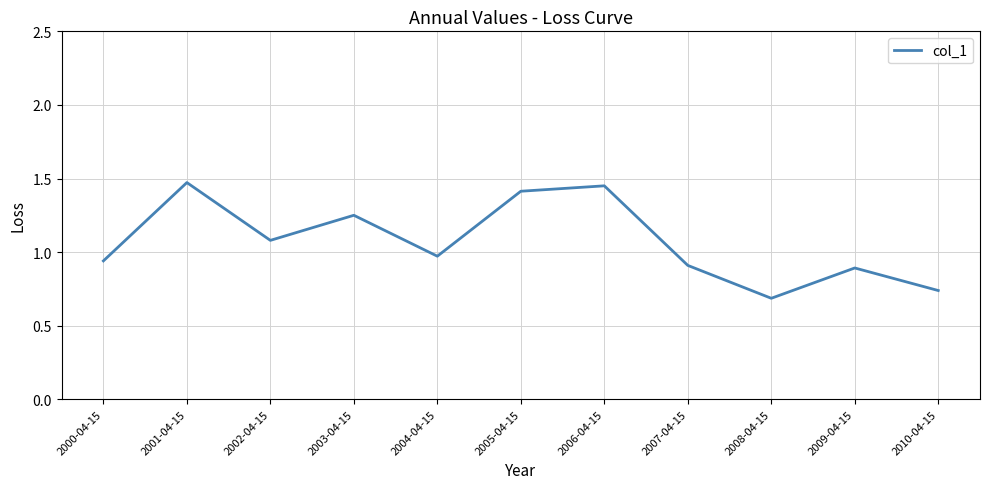

The value at 2010-04-15 is 0.7. True or false?

True